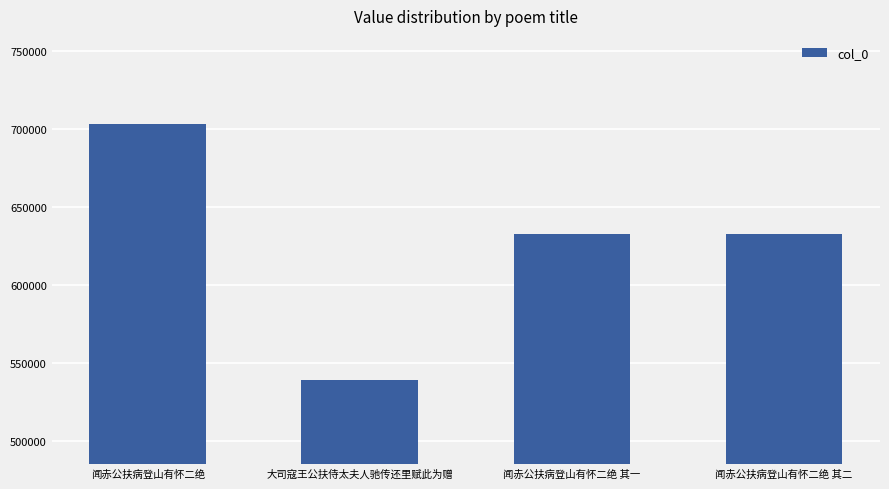

Is it true that the value at 大司寇王公扶侍太夫人驰传还里赋此为赠 is 861574?

False